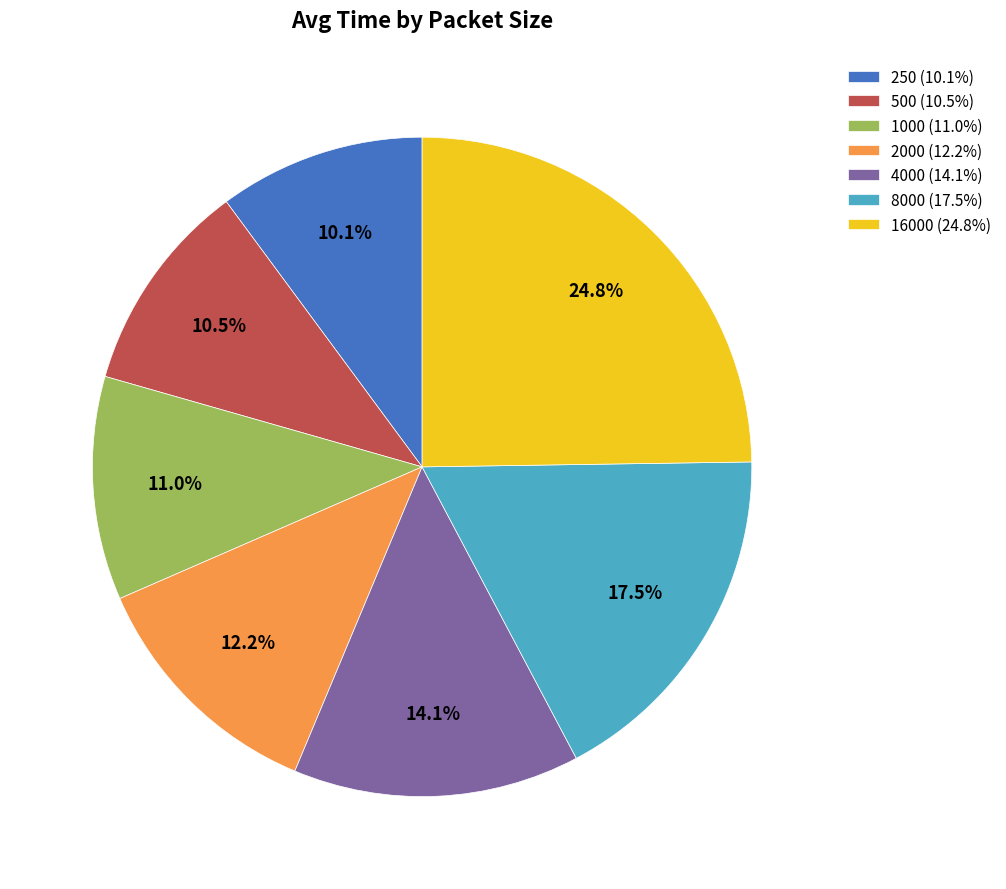

Does 4000 (14.1%) represent more than half of the total?

No